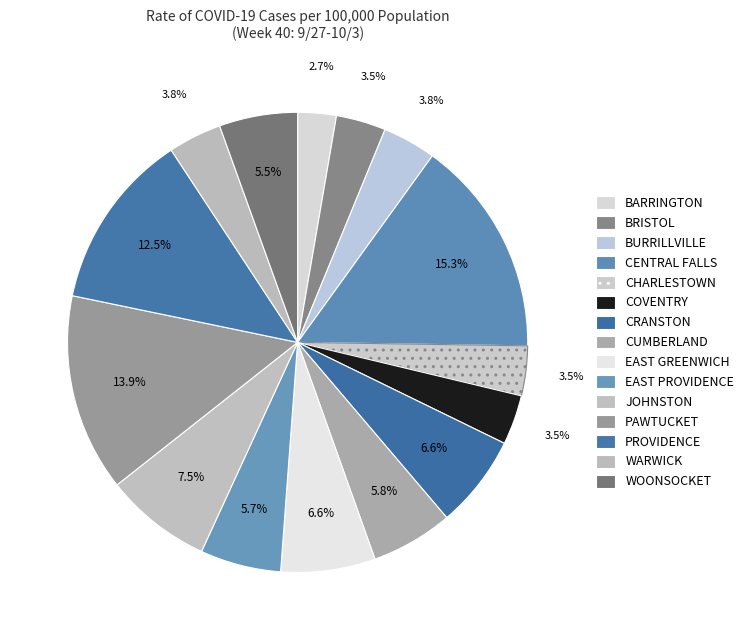

Combined, do BURRILLVILLE and COVENTRY account for over 50%?

No